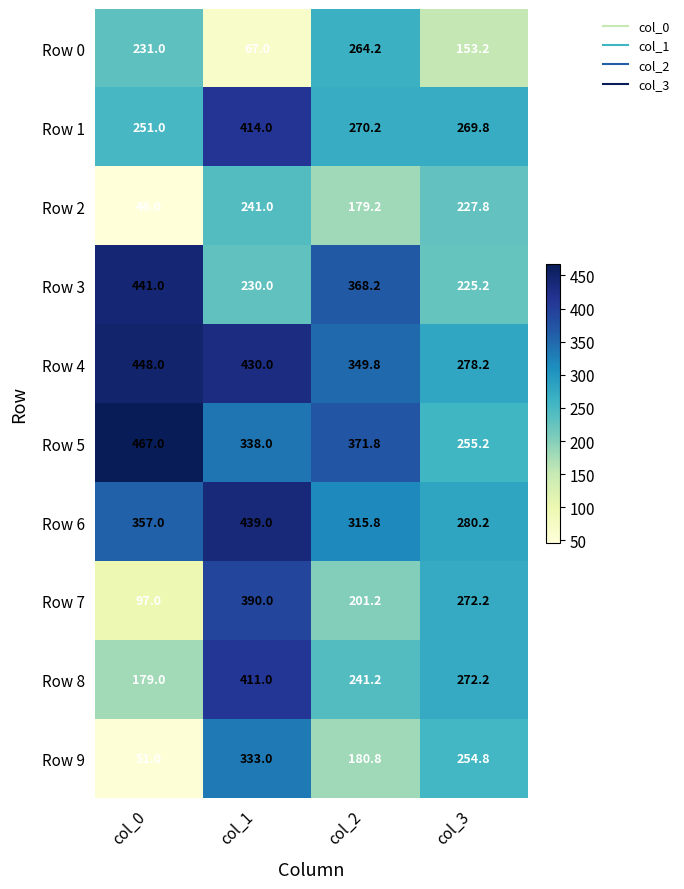

Which series changed the most between col_2 and col_3?

Row 3